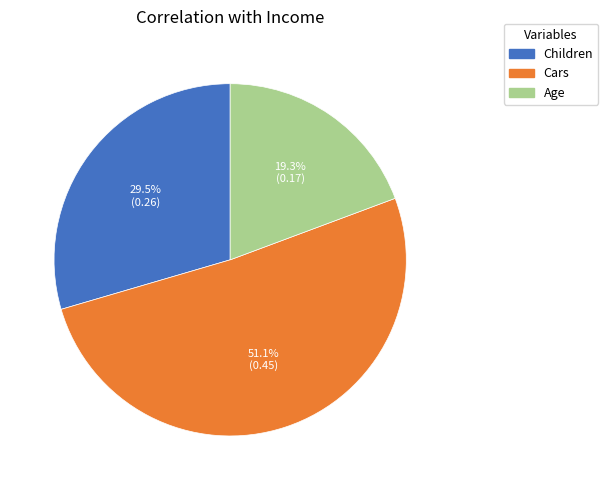

Count the number of slices in the pie.

3